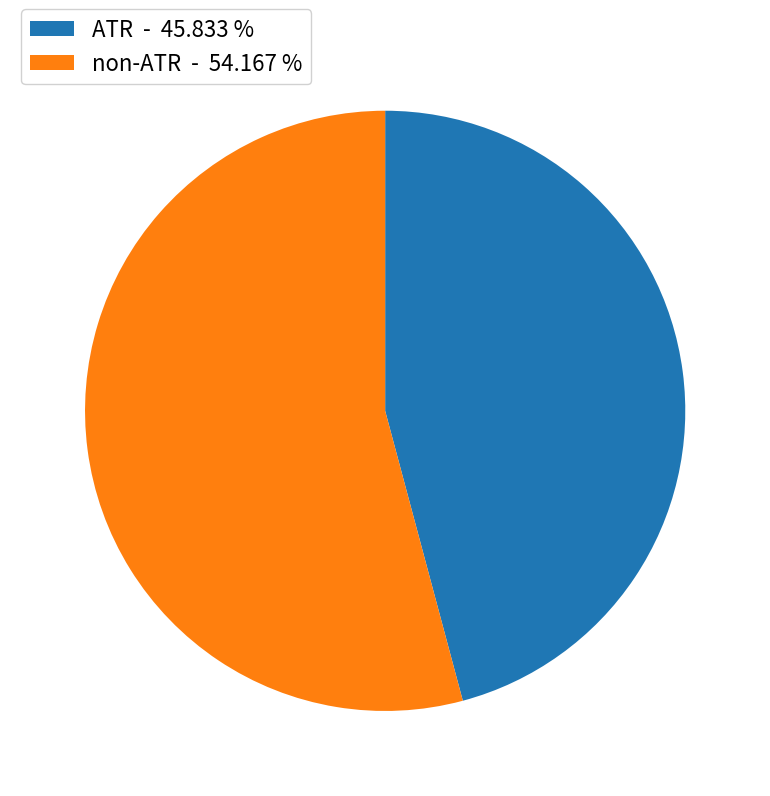

Combined, do ATR - 45.833 % and non-ATR - 54.167 % account for over 50%?

Yes